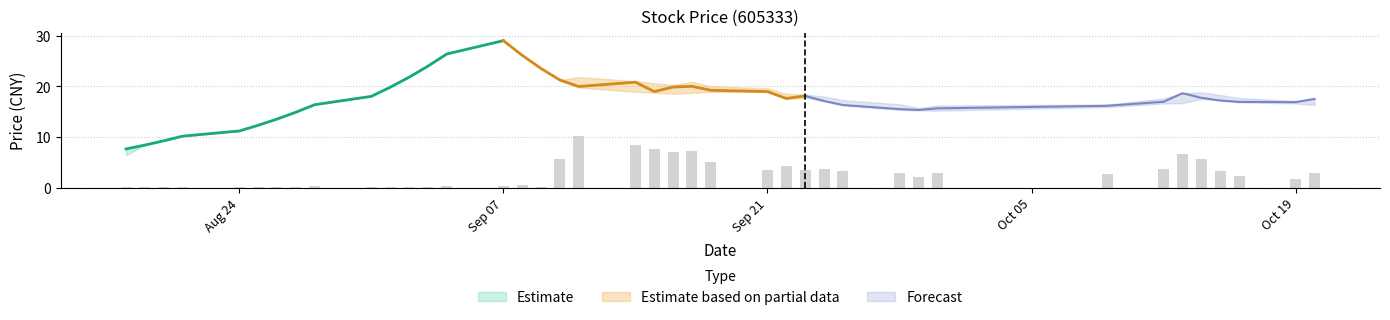

What is the maximum value for close?

29.0